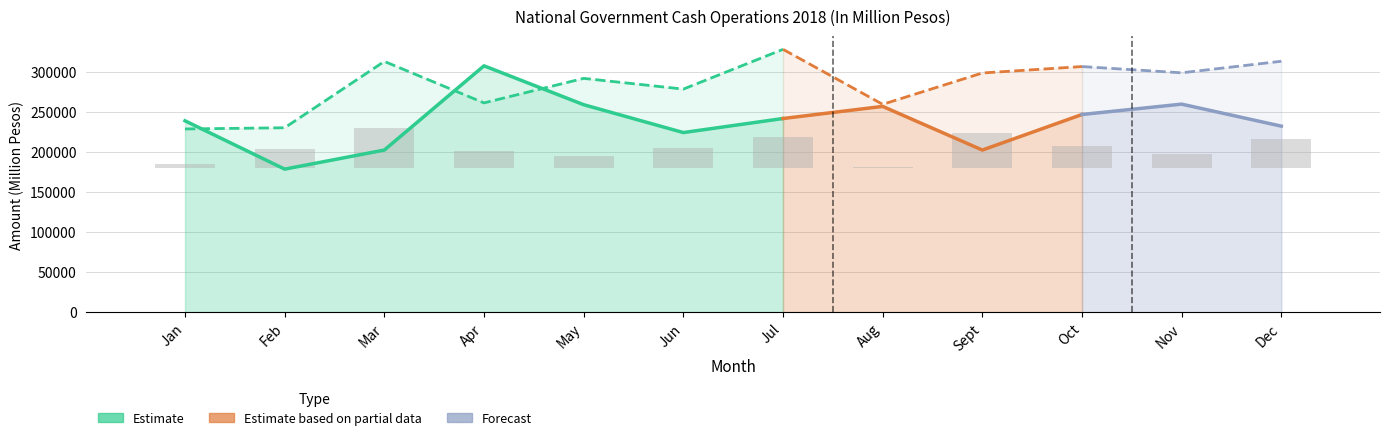

Where does the Revenues series first go above 241743?

Apr